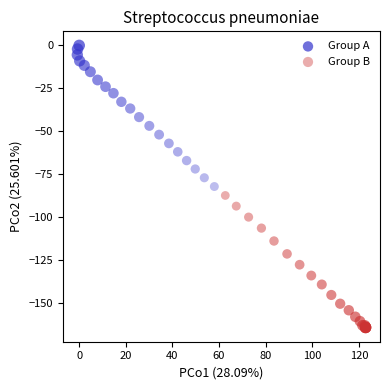

Which series contains the lowest Y value?

Group B